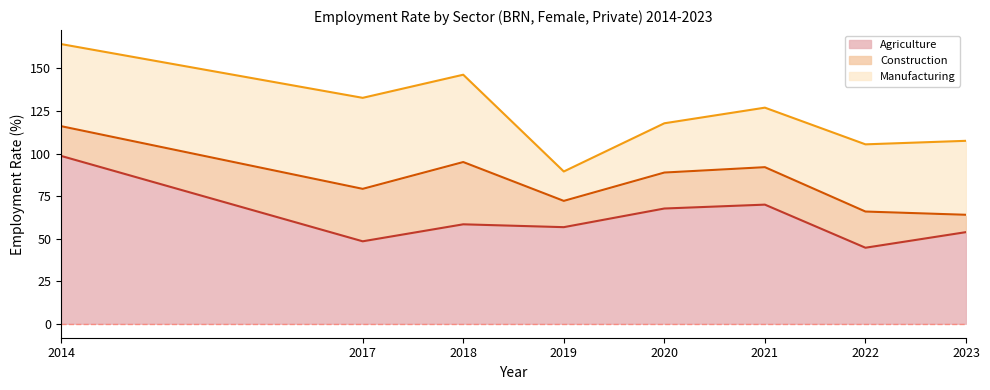

Is the value of Agriculture at 2020 greater than the value of Manufacturing at 2019?

Yes